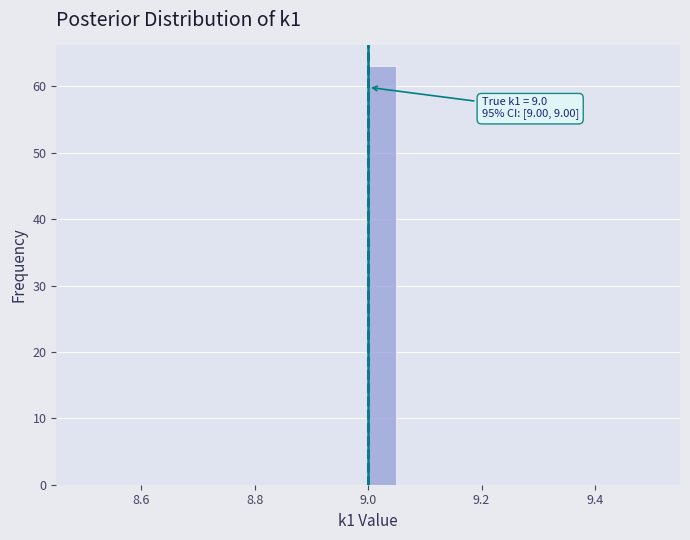

Around what value on the x-axis is the tallest bar? Give the approximate position of its centre, as read against the axis.

9.02